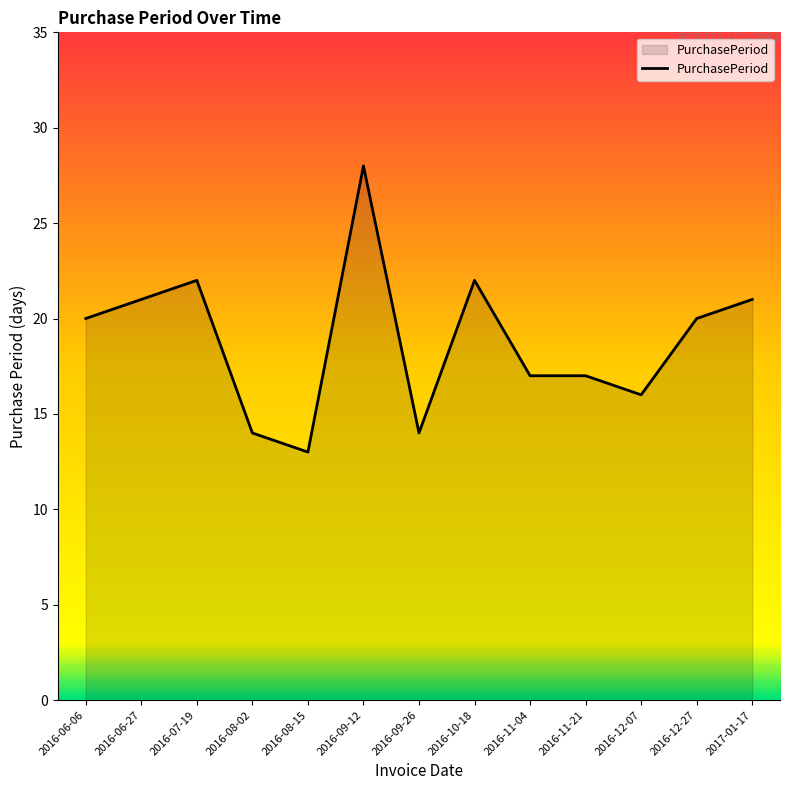

The value at 2016-10-18 is 22. True or false?

True